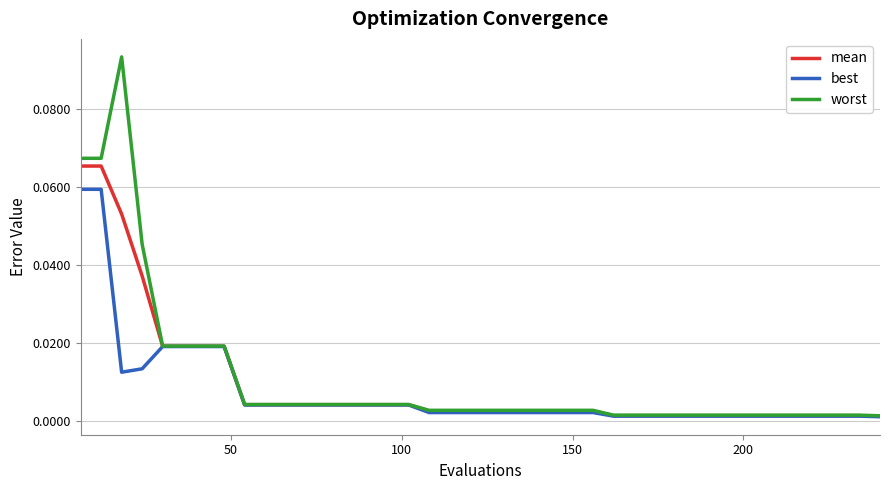

Rank the series by their maximum value, from highest to lowest.

worst, mean, best